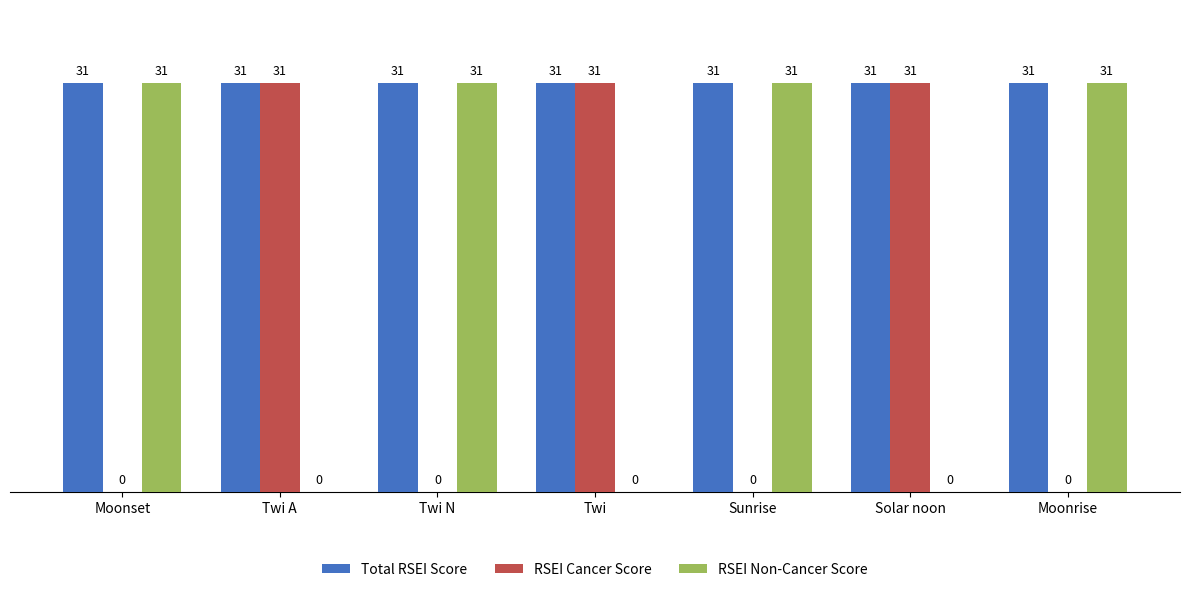

Reading left to right, transcribe all the data shown in this chart.

Total RSEI Score: 31	31	31	31	31	31	31
RSEI Cancer Score: 0	31	0	31	0	31	0
RSEI Non-Cancer Score: 31	0	31	0	31	0	31